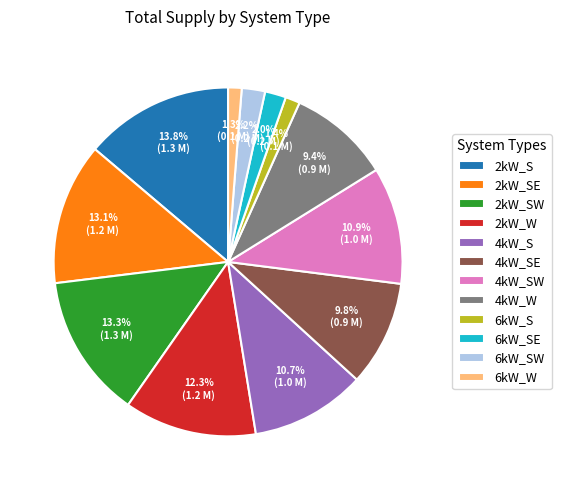

Is there any slice that represents more than half of the pie?

No